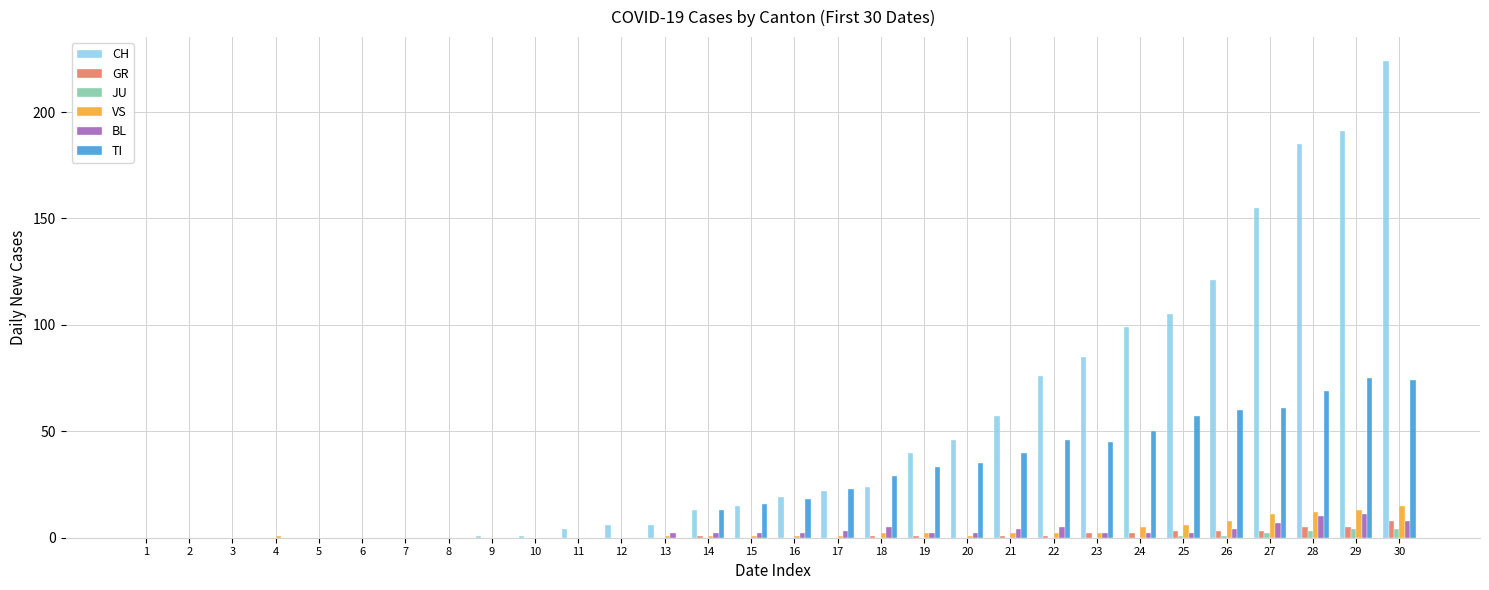

What is the sum of all CH values?

1495